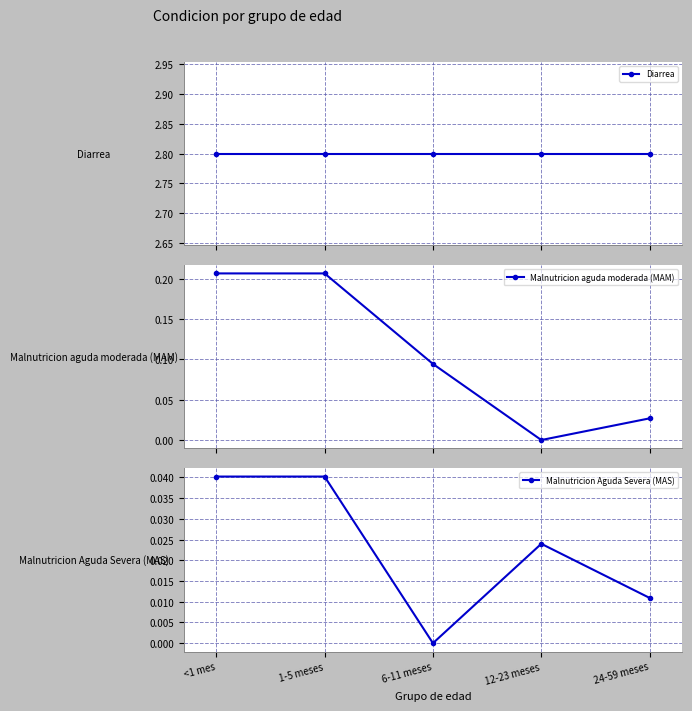

What is the value of the Diarrea point at the 1st from the left?

2.8